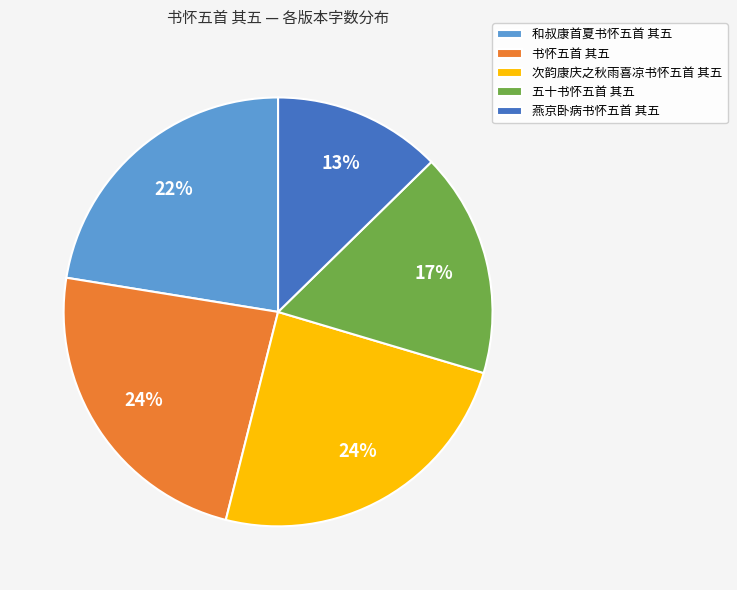

The 书怀五首 其五 slice represents 24% of the pie. True or false?

True